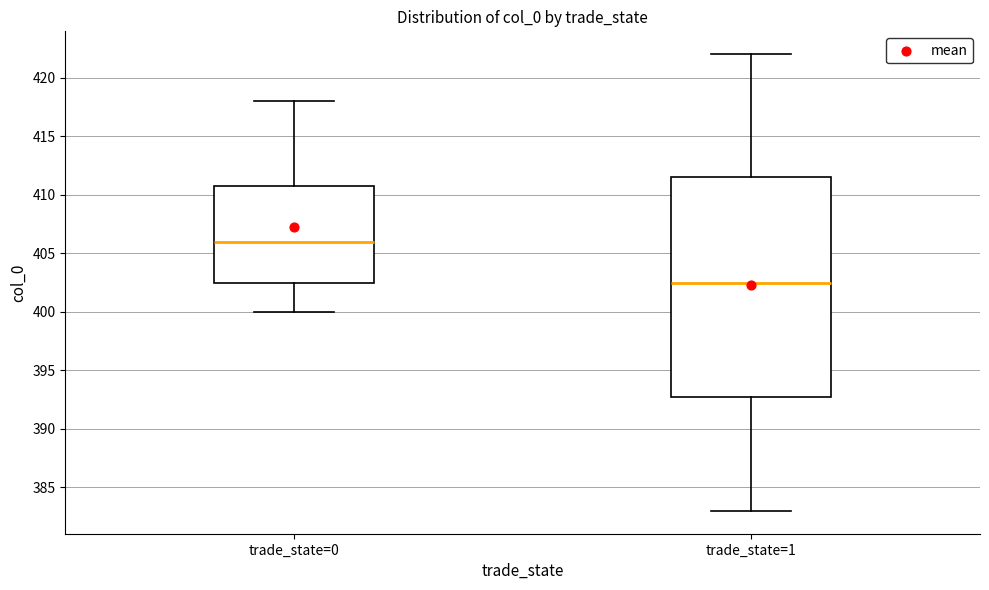

Which box has the lowest median line?

trade_state=1